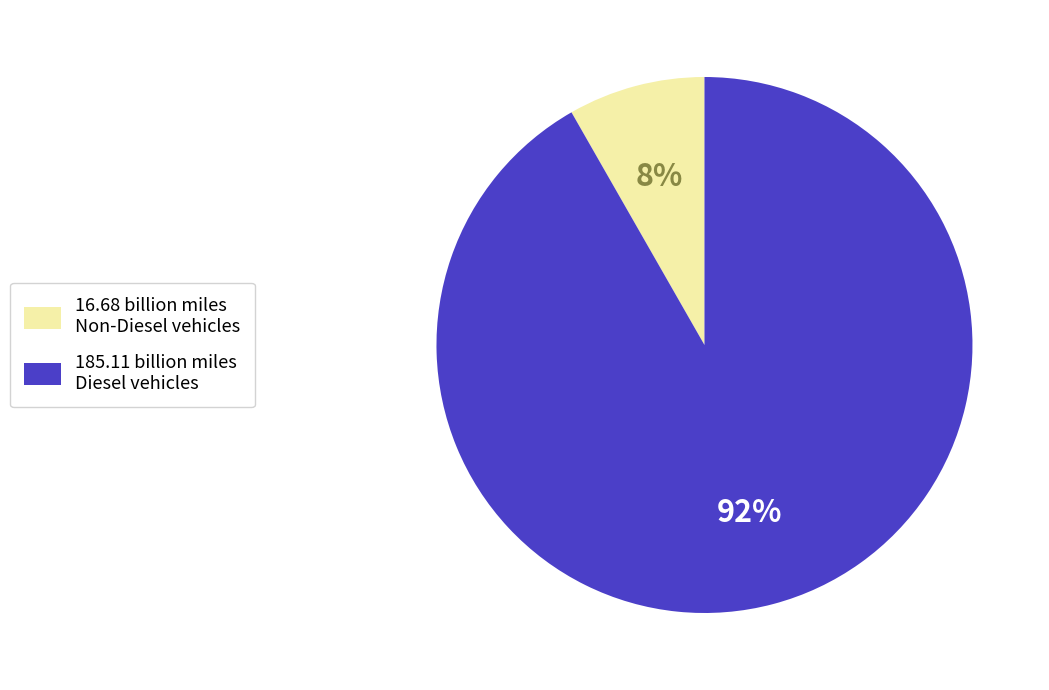

To the nearest percent, what is the average slice percentage?

50%